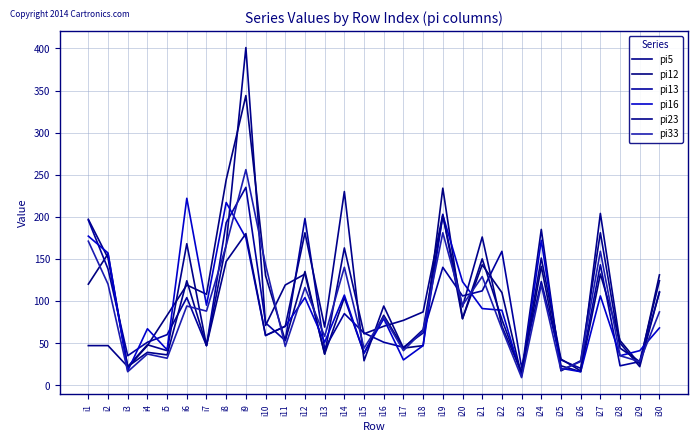

Between which two adjacent categories do pi23 and pi16 first intersect?

i2 and i3